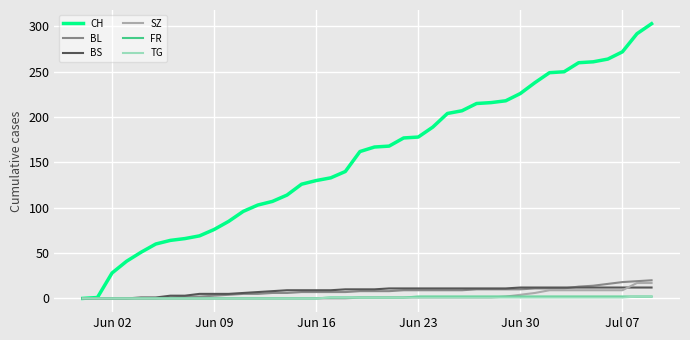

Which series has the largest range (max minus min)?

CH